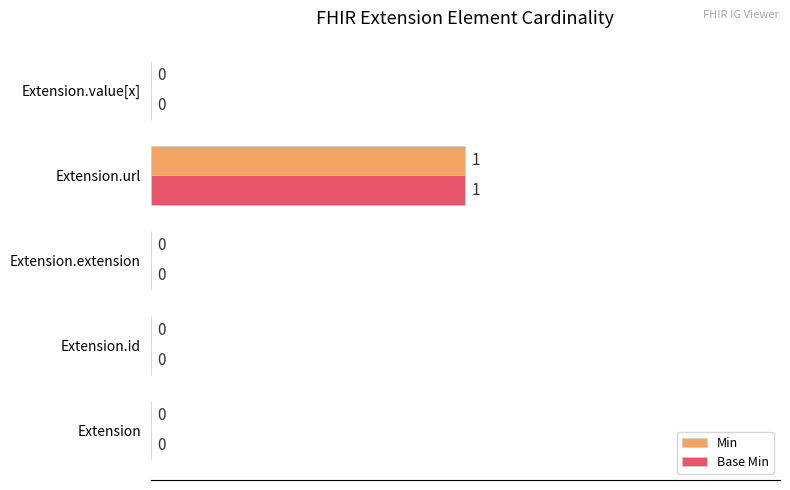

The value of Min at Extension.value[x] is -1. True or false?

False